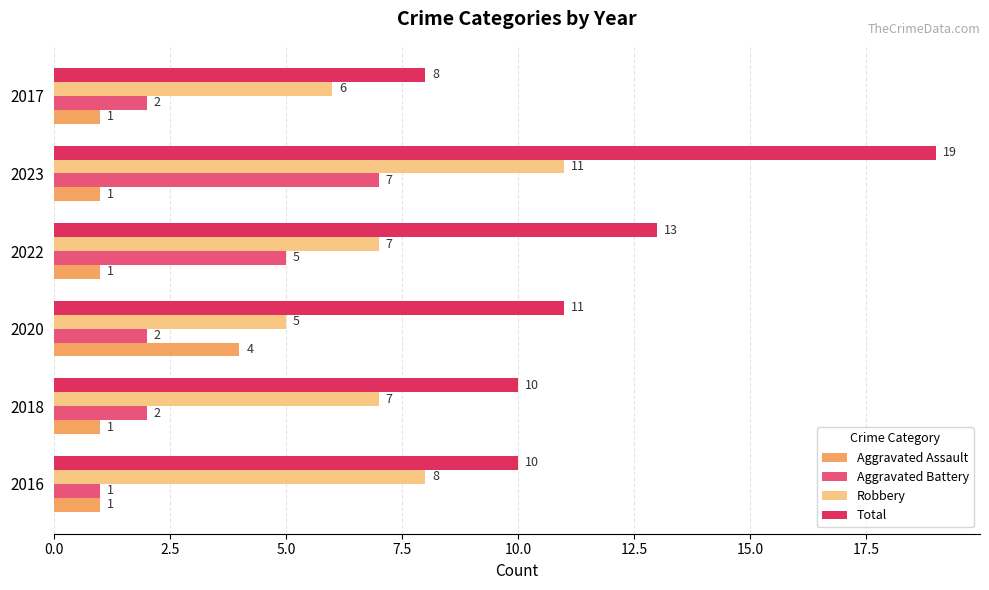

The Aggravated Battery series shows 10 at 2023. True or false?

False